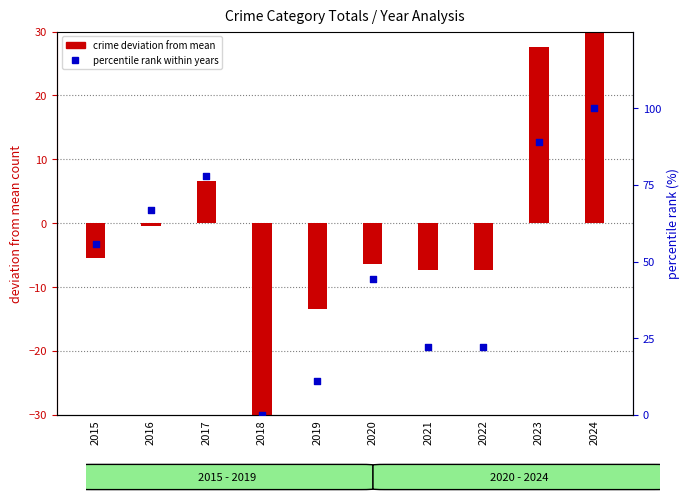

Which has a higher value, 2016 or 2024?

2024